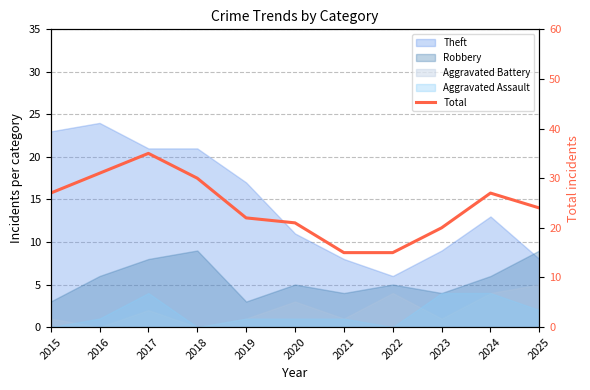

The value at 2018 is 14. True or false?

False